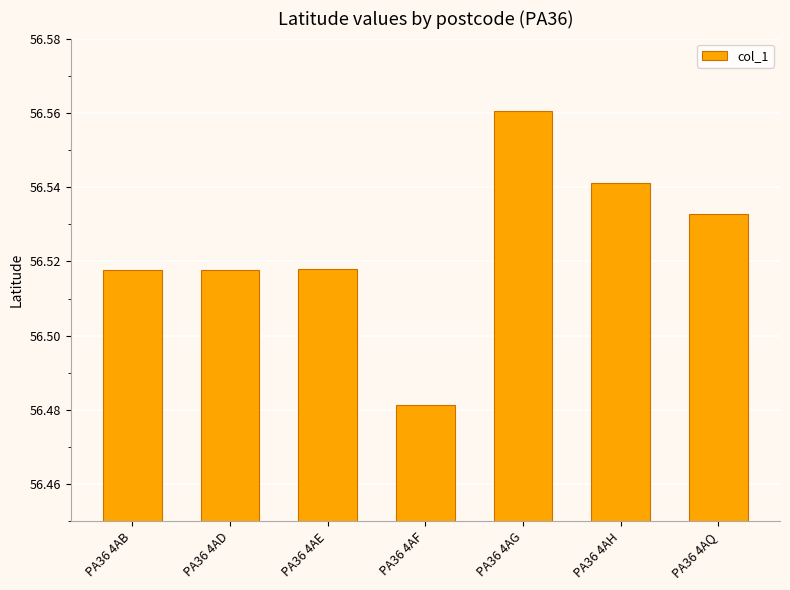

Which category has the lowest value across all series?

PA36 4AF